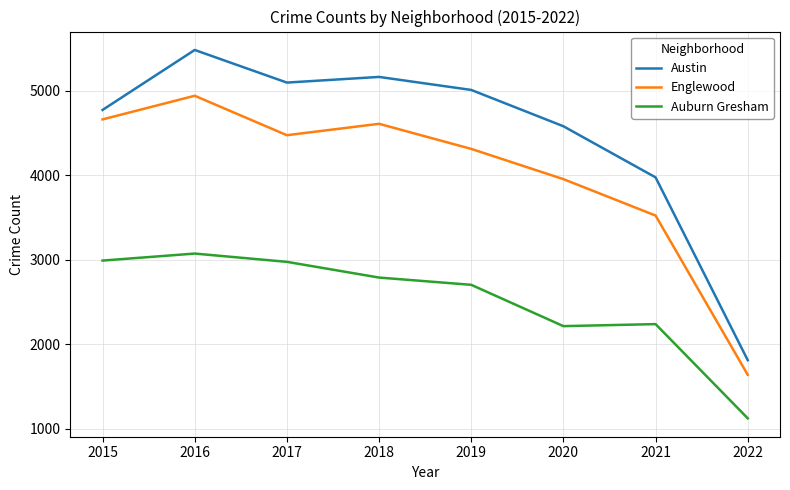

Which series has the widest spread of values?

Austin